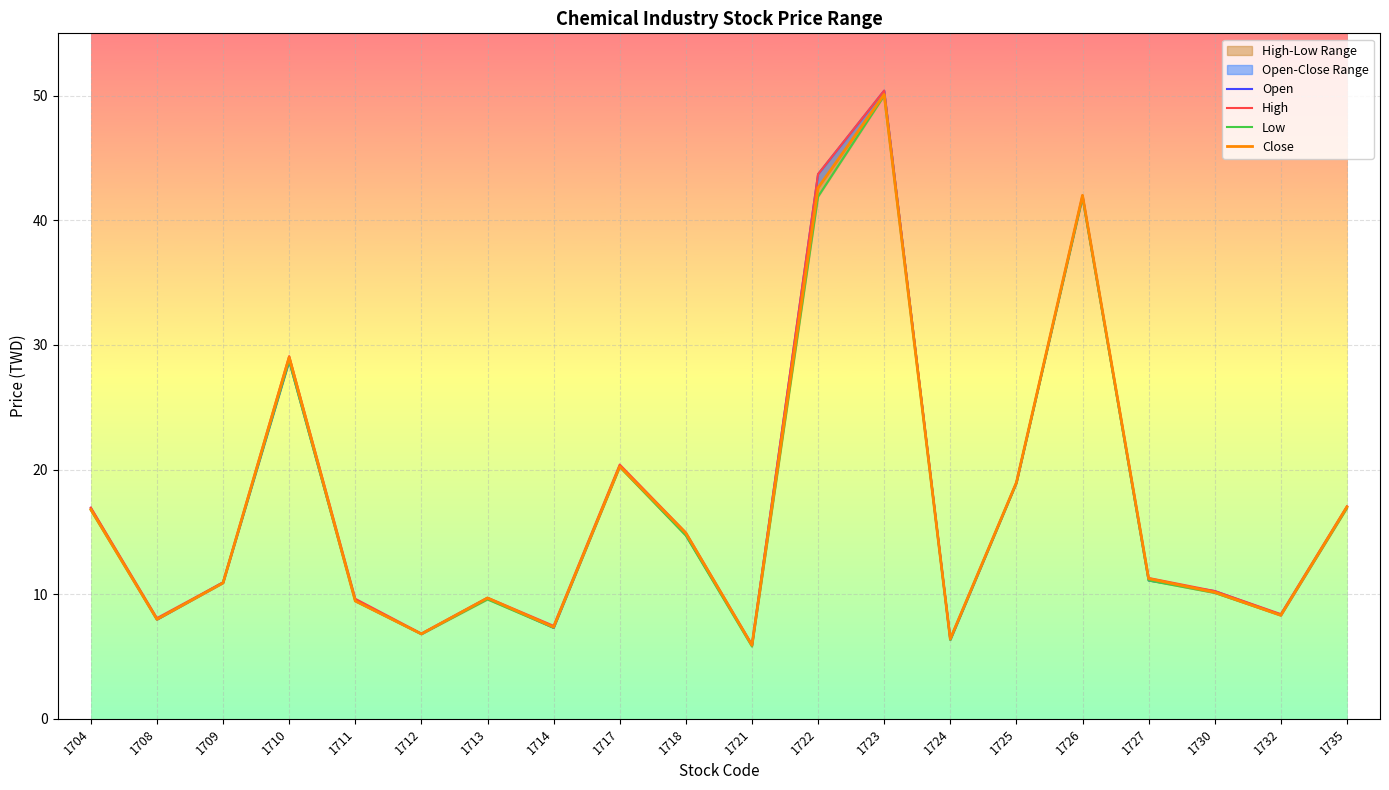

Reading right to left, transcribe all the data shown in this chart.

Open: 17.0	8.3	10.2	11.1	41.9	18.9	6.3	50.4	43.7	5.9	14.8	20.3	7.3	9.7	6.8	9.5	28.7	10.9	8.0	16.9
High: 17.1	8.4	10.2	11.3	42.0	18.9	6.4	50.4	43.7	6.0	14.9	20.4	7.5	9.7	6.8	9.6	29.1	10.9	8.1	16.9
Low: 16.9	8.3	10.1	11.1	41.8	18.9	6.3	50.0	41.9	5.8	14.7	20.2	7.3	9.6	6.8	9.4	28.7	10.9	8.0	16.8
Close: 17.0	8.3	10.2	11.2	42.0	18.9	6.4	50.1	42.6	5.9	14.9	20.2	7.4	9.7	6.8	9.4	29.0	10.9	8.0	16.8